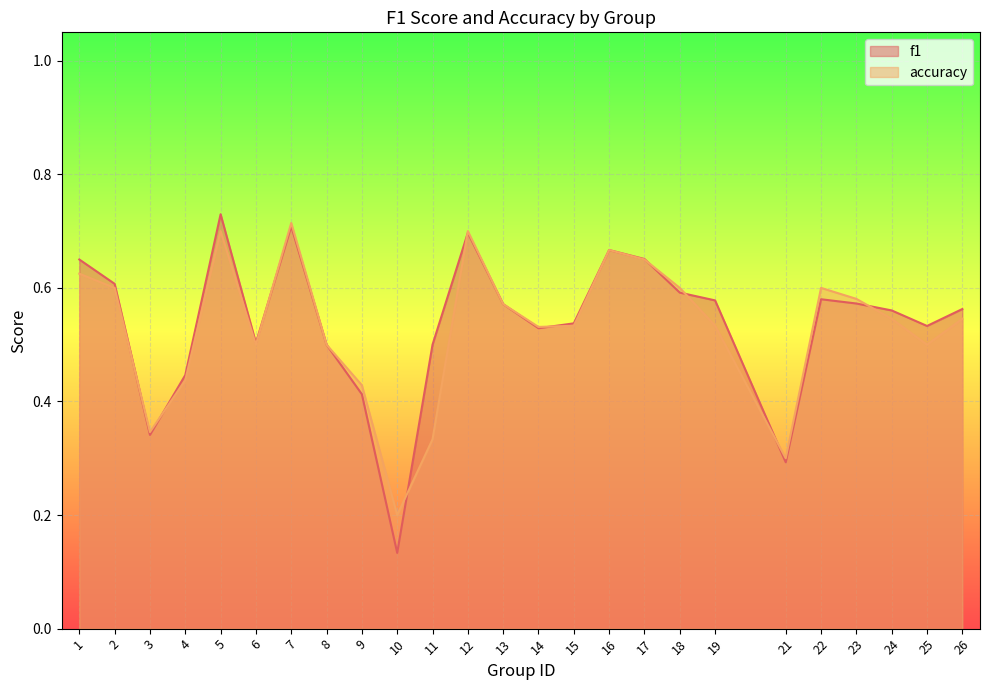

The f1 series shows 0.5 at 21. True or false?

False